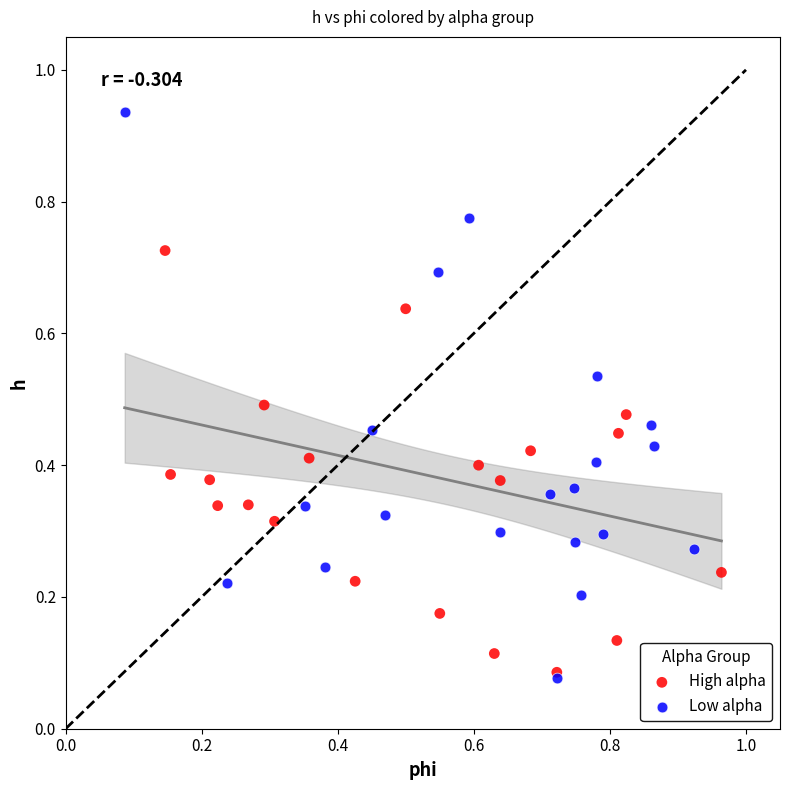

Which series contains the highest Y value?

Low alpha